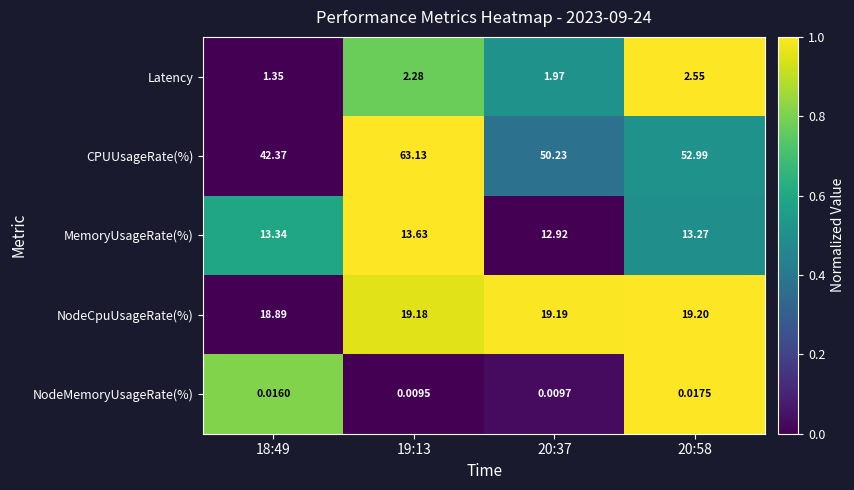

Rank the series at 20:58 from highest to lowest value.

CPUUsageRate(%), NodeCpuUsageRate(%), MemoryUsageRate(%), Latency, NodeMemoryUsageRate(%)